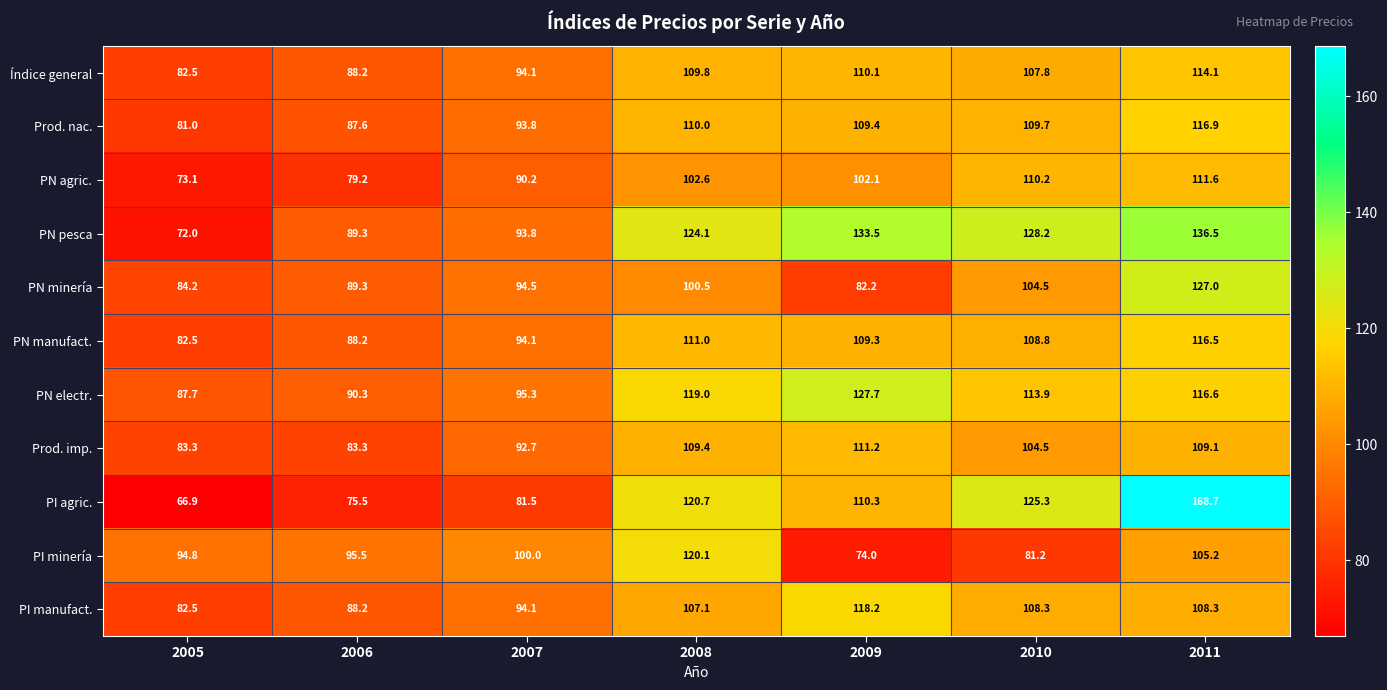

What is the minimum value shown in the chart?

66.9